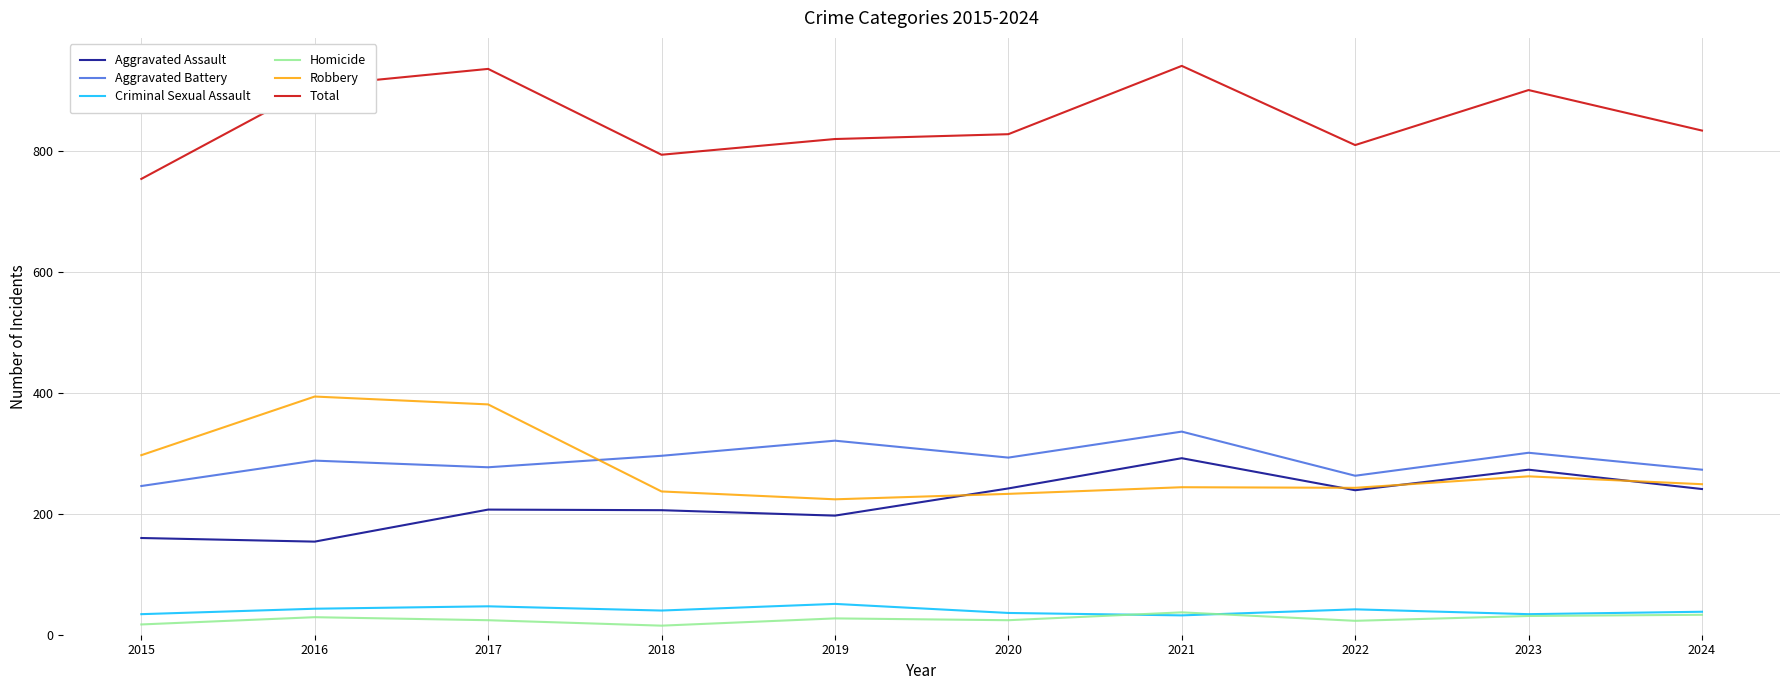

Which series has the largest total across all categories?

Total